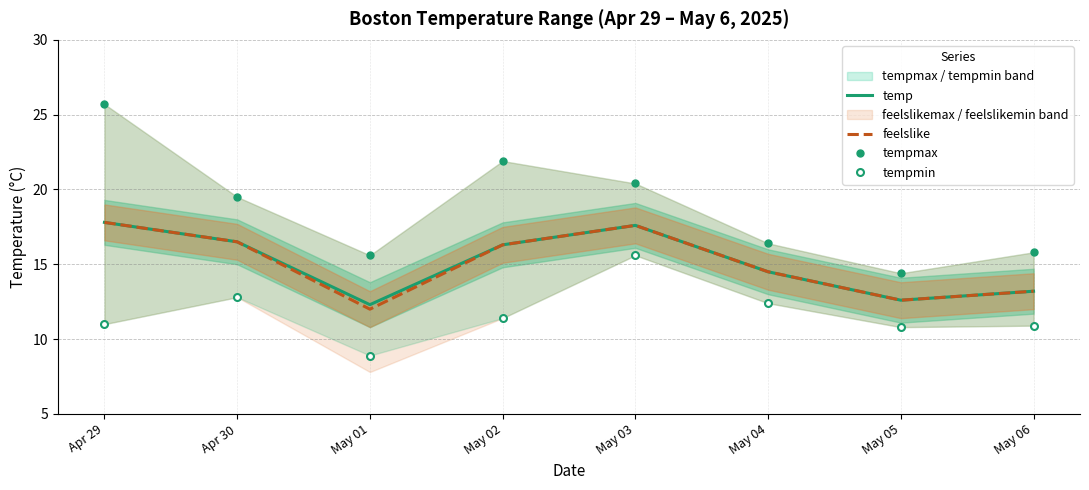

At which label does temp reach its peak?

Apr 29